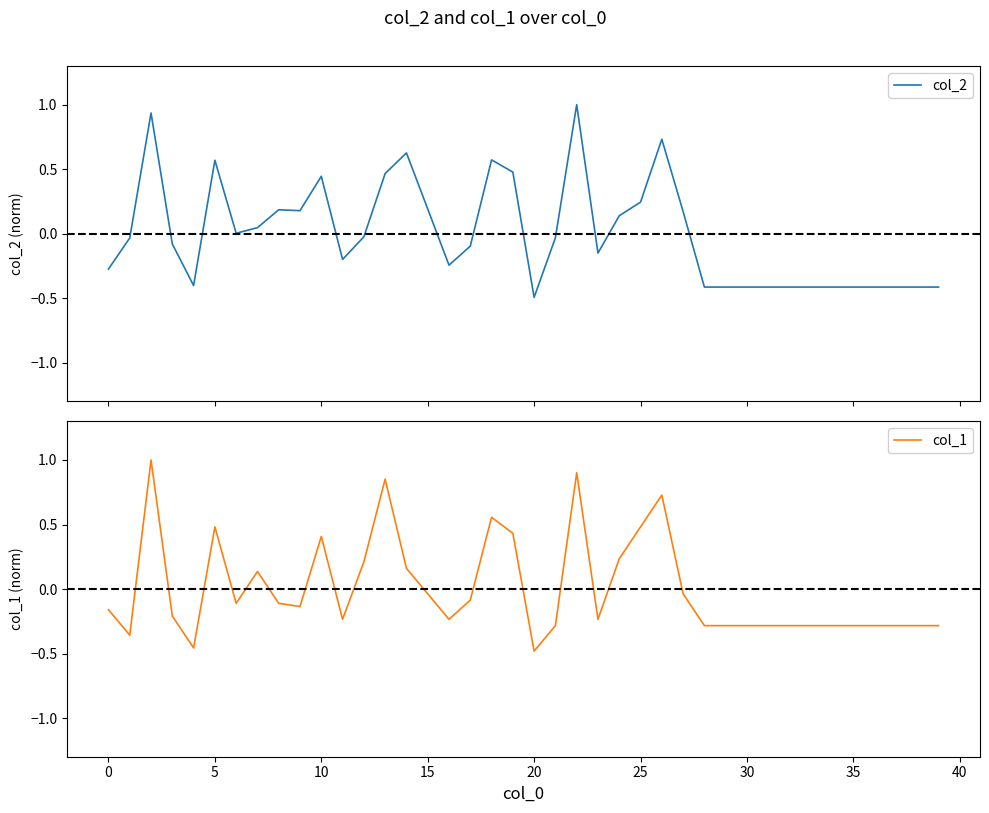

The col_1 series shows 0.5 at 5. True or false?

True